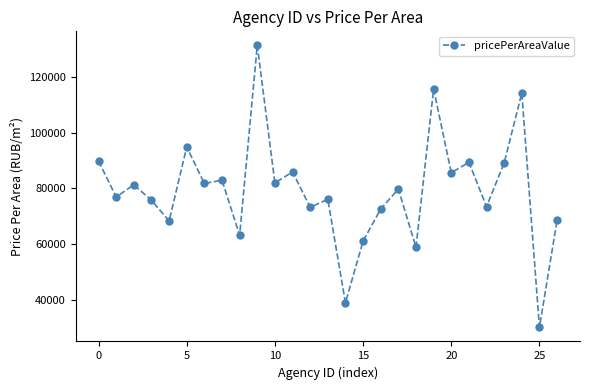

What is the greatest value displayed?

131291